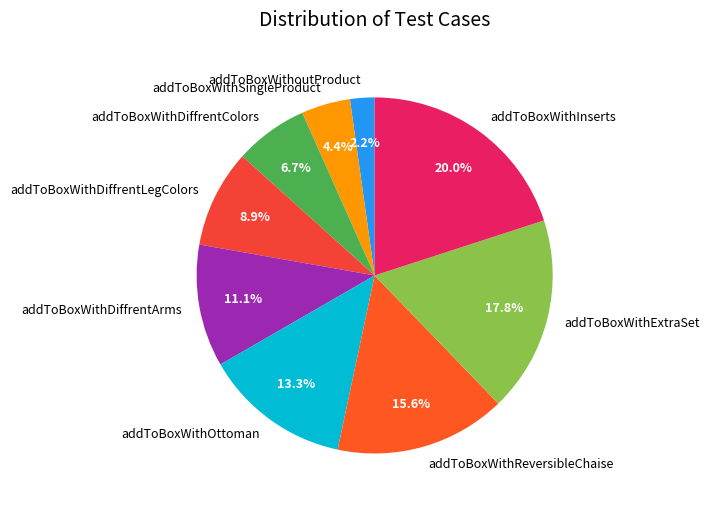

How many slices are in this pie chart?

9